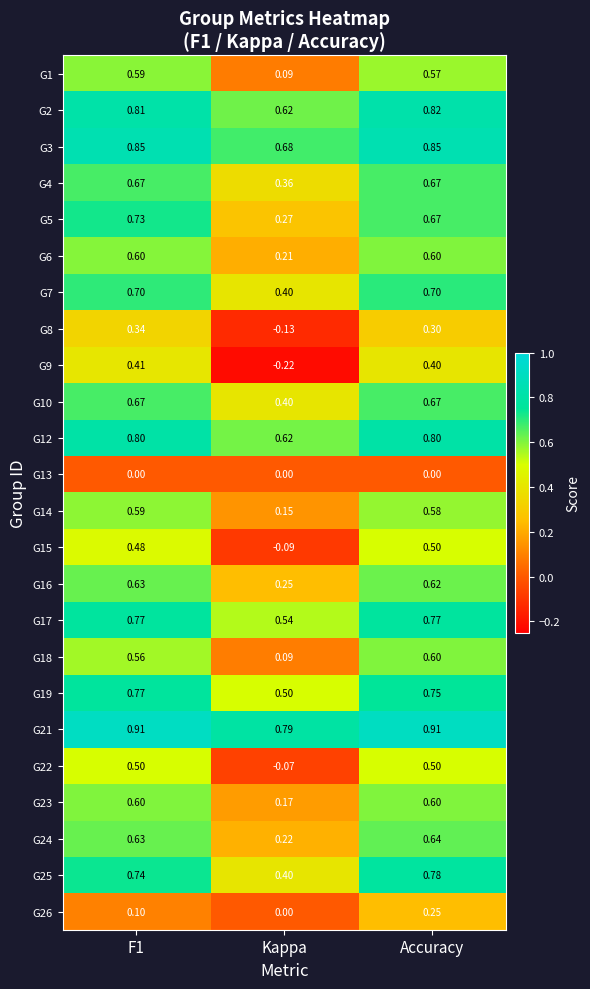

Between Kappa and Accuracy, which series saw the biggest shift?

G9